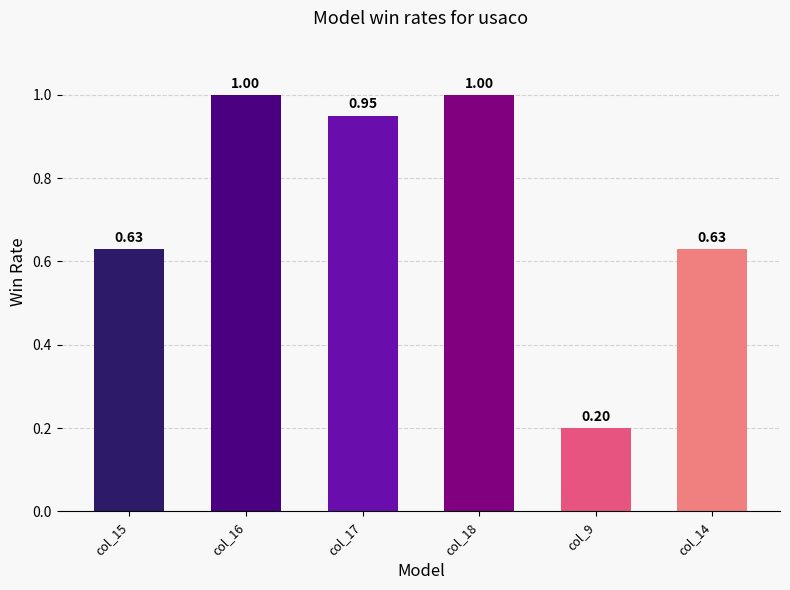

What is the minimum value shown in the chart?

0.2